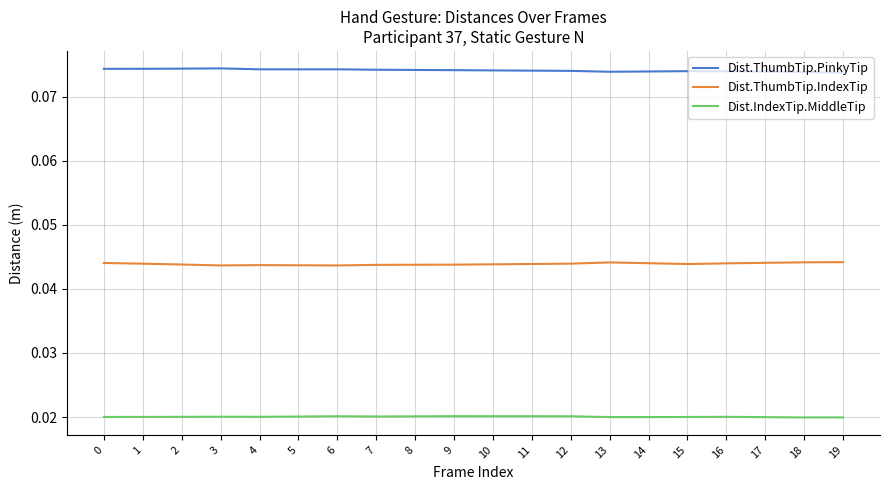

How many lines are shown in the chart?

3